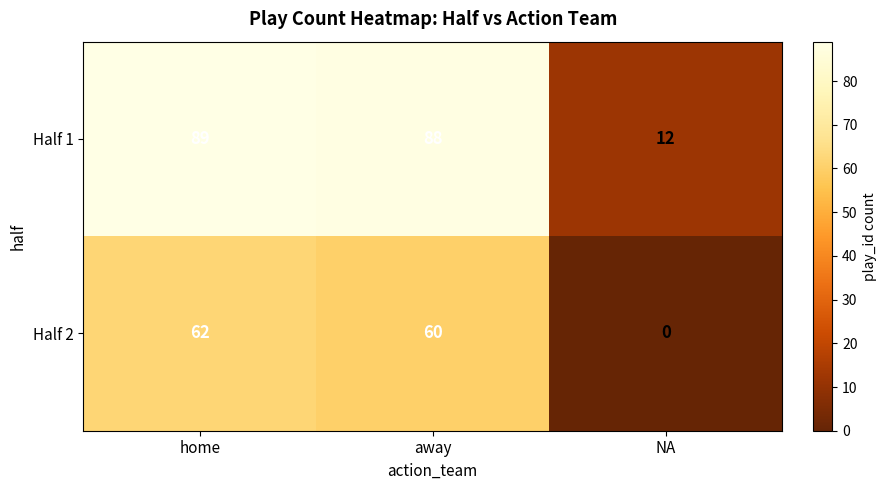

Where does the Half 2 series first go above 60?

home